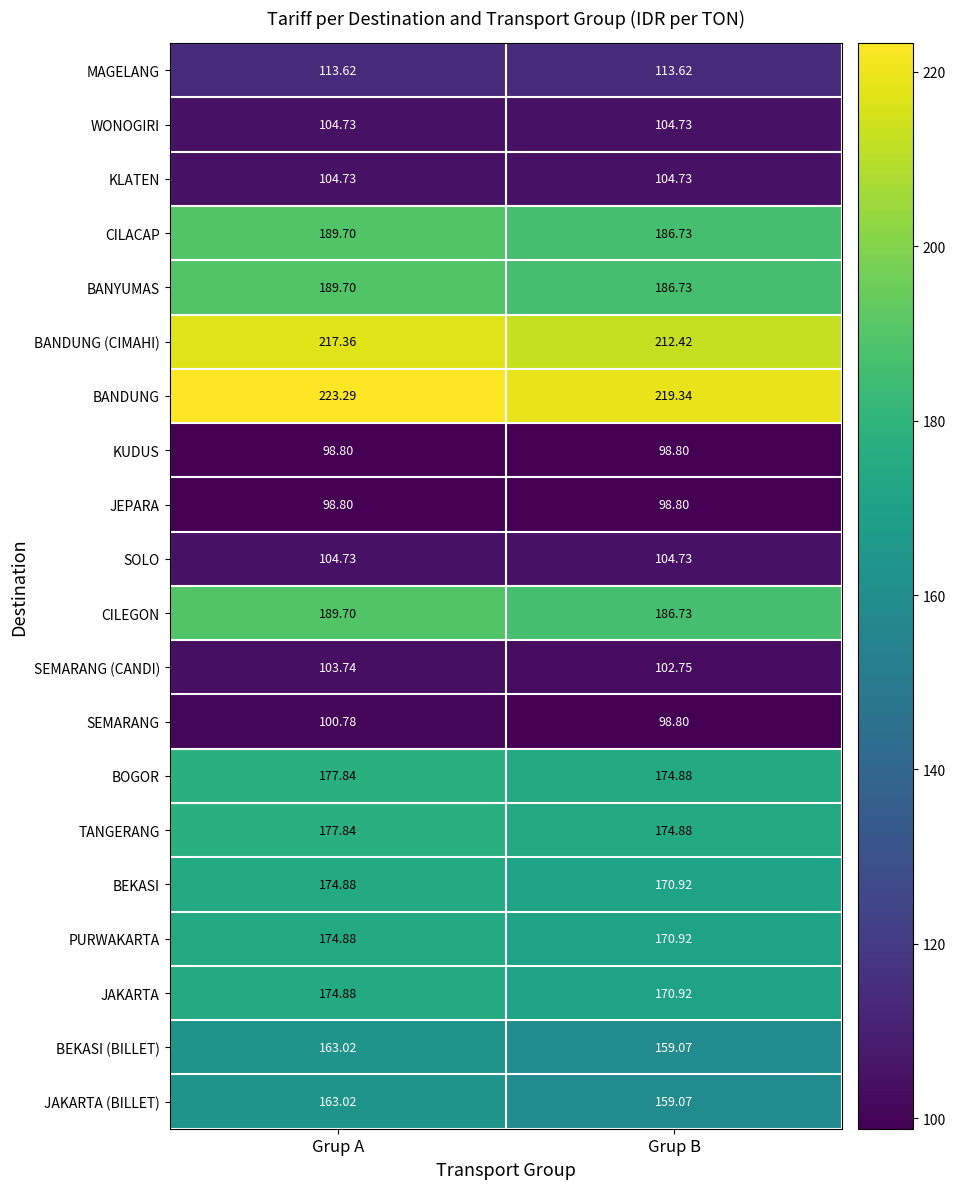

At which label is CILACAP closest to 188?

Grup B